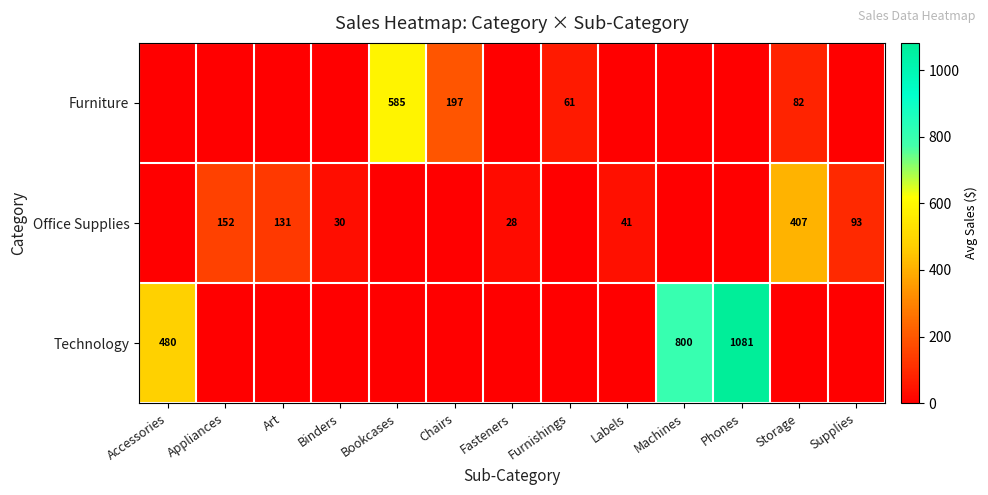

Count the number of categories in the chart.

13